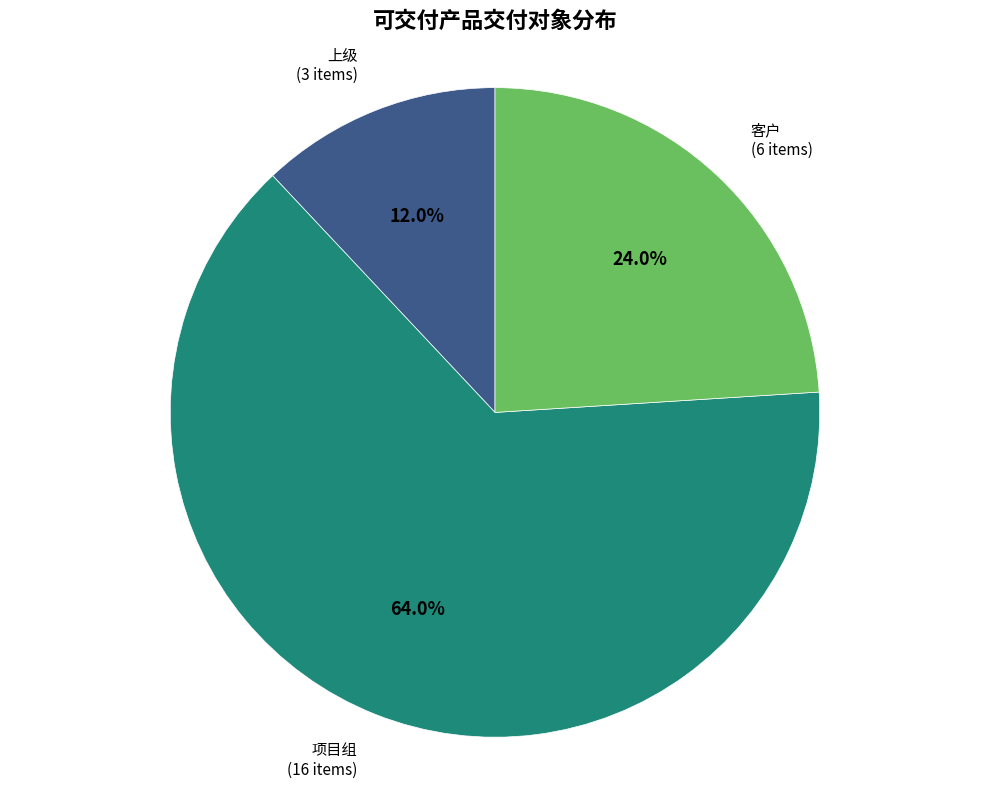

Is there a majority slice in this chart?

Yes